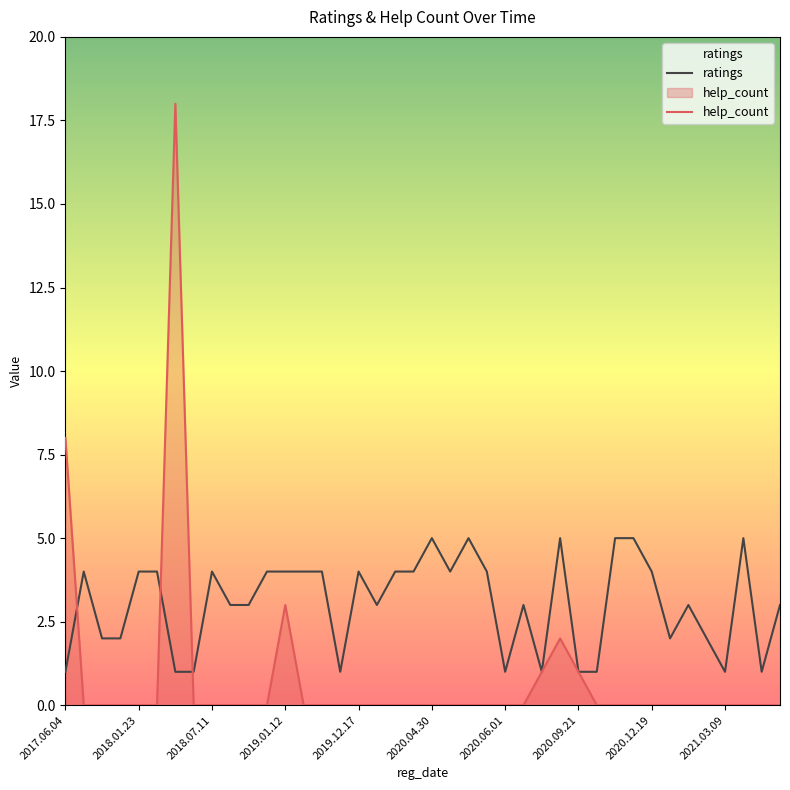

Which series ends up on top after the final intersection of ratings and help_count?

ratings